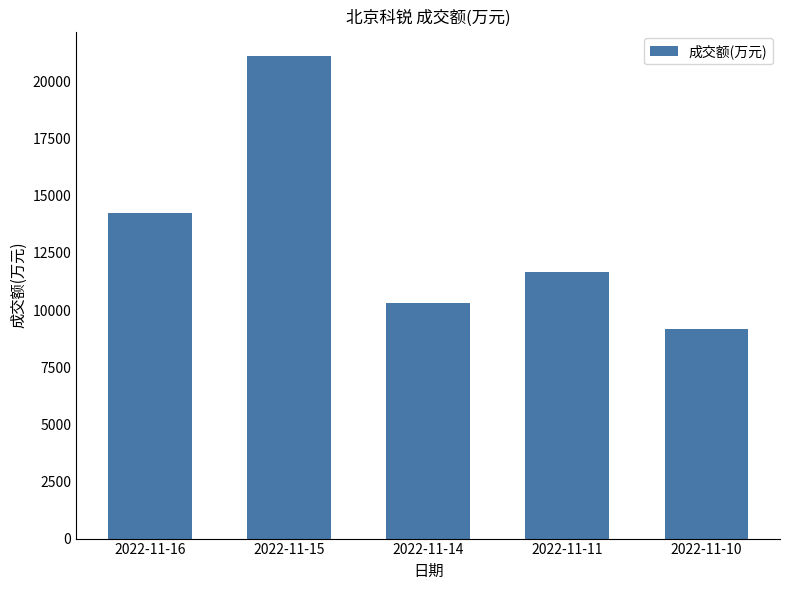

True or false: the data shows 21987 at 2022-11-16.

False